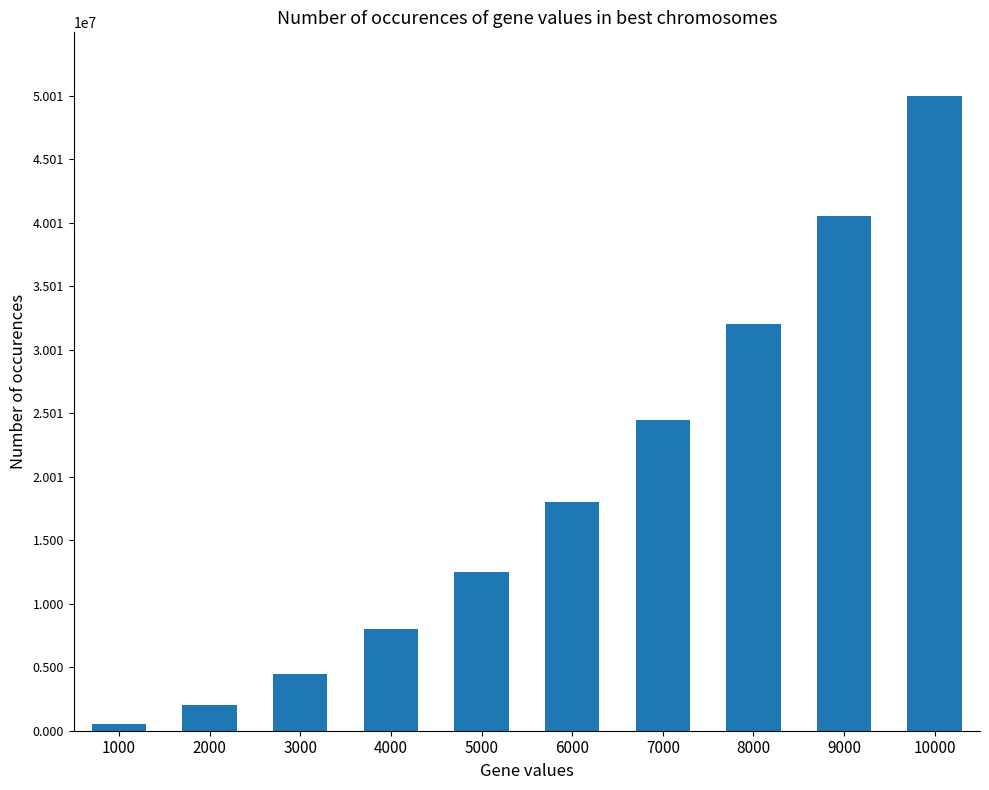

Reading left to right, list all the values displayed in this chart.

1000=501499	2000=2002999	3000=4504499	4000=8005999	5000=12507499	6000=18008999	7000=24510499	8000=32011999	9000=40513499	10000=50014999